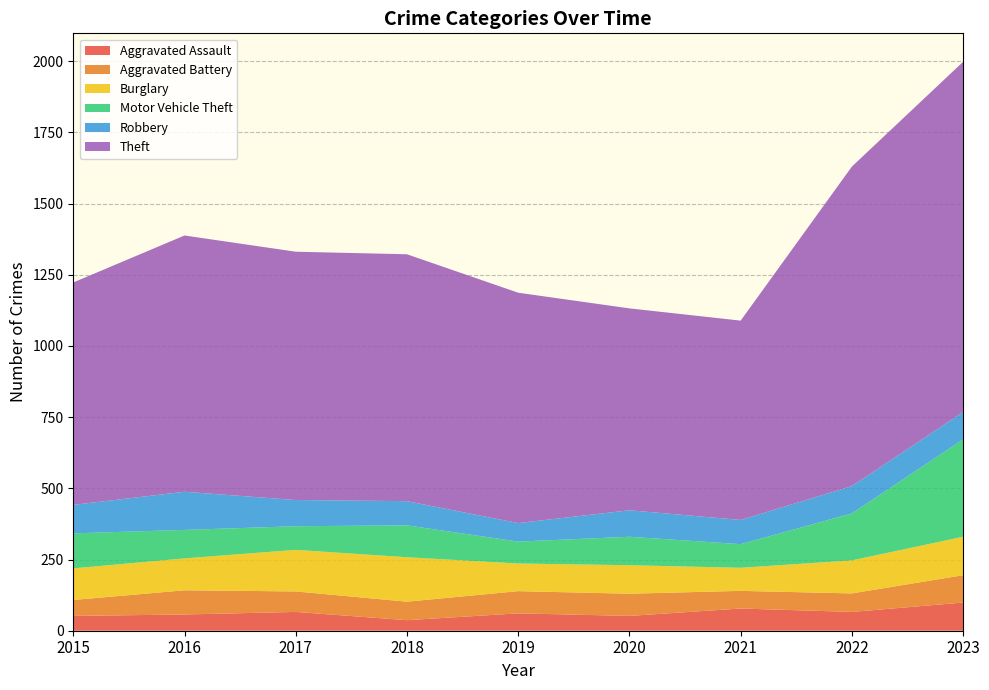

Reading left to right, transcribe all the data shown in this chart.

Aggravated Assault: 2015=52	2016=57	2017=66	2018=37	2019=61	2020=52	2021=78	2022=66	2023=99
Aggravated Battery: 2015=56	2016=85	2017=72	2018=65	2019=78	2020=78	2021=62	2022=65	2023=96
Burglary: 2015=111	2016=112	2017=146	2018=156	2019=97	2020=100	2021=81	2022=116	2023=135
Motor Vehicle Theft: 2015=123	2016=100	2017=83	2018=112	2019=77	2020=100	2021=83	2022=165	2023=342
Robbery: 2015=100	2016=134	2017=92	2018=85	2019=65	2020=93	2021=85	2022=96	2023=96
Theft: 2015=781	2016=900	2017=872	2018=867	2019=809	2020=709	2021=700	2022=1122	2023=1230